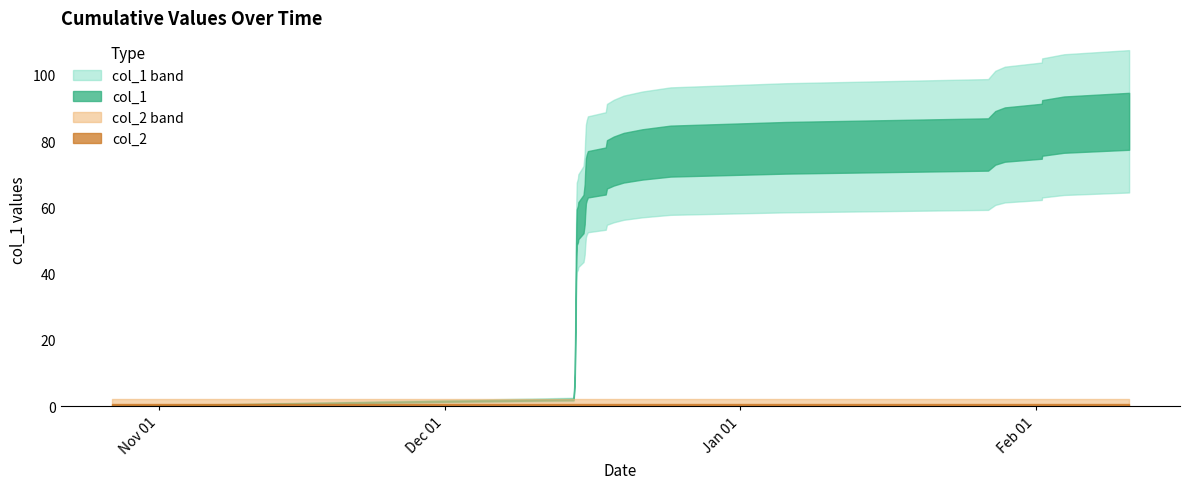

Which series changed the most between 30 and 32?

col_1